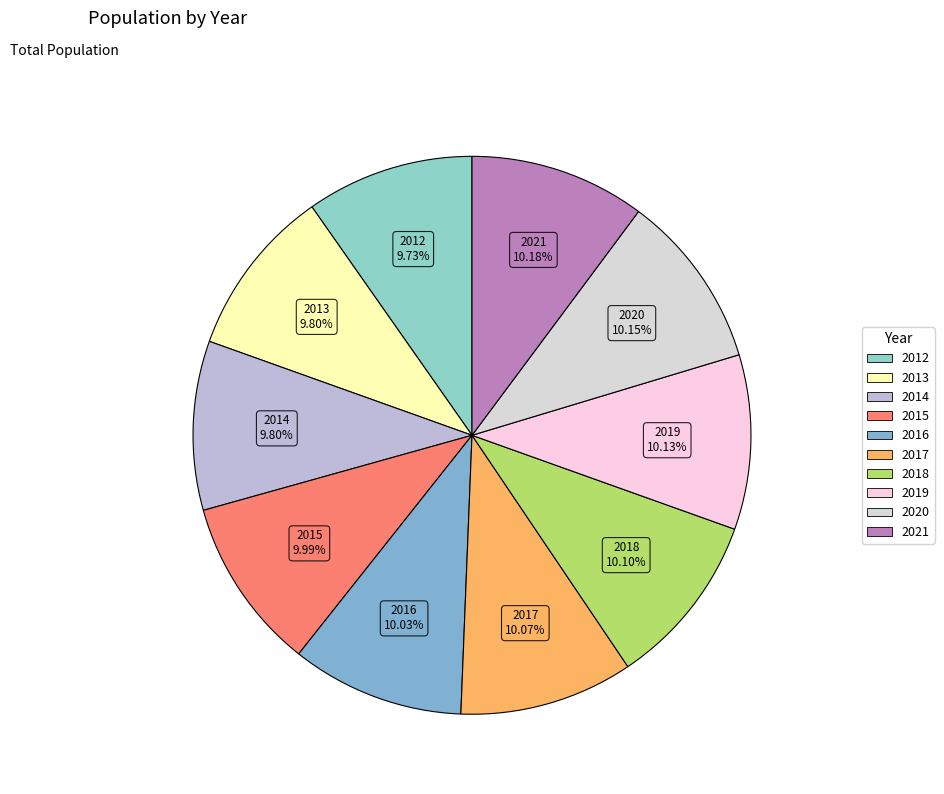

Approximately how many times larger is the value at 2019 compared to 2017?

1.0